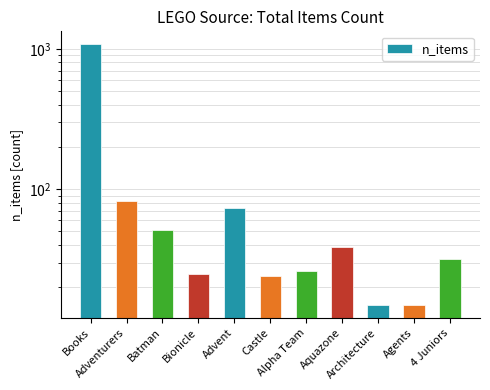

What is the difference between the second highest and minimum values?

68